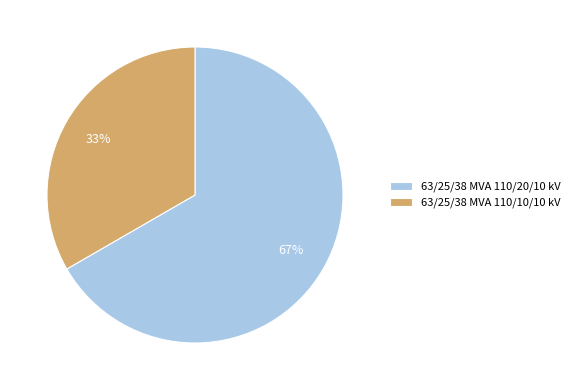

Combined, do 63/25/38 MVA 110/10/10 kV and 63/25/38 MVA 110/20/10 kV account for over 50%?

Yes